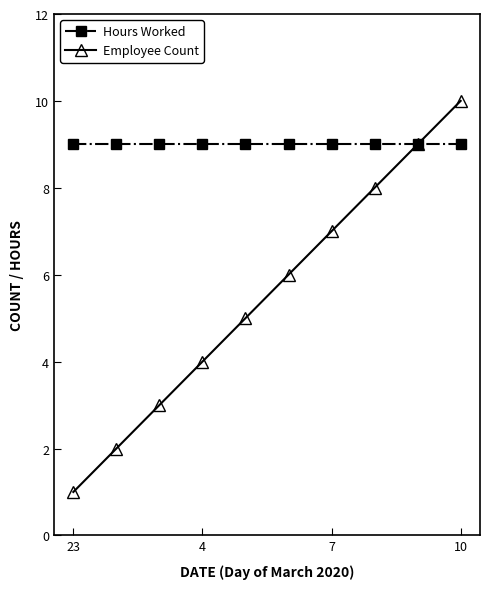

What is the value of the Employee Count point at the 9th from the left?

9